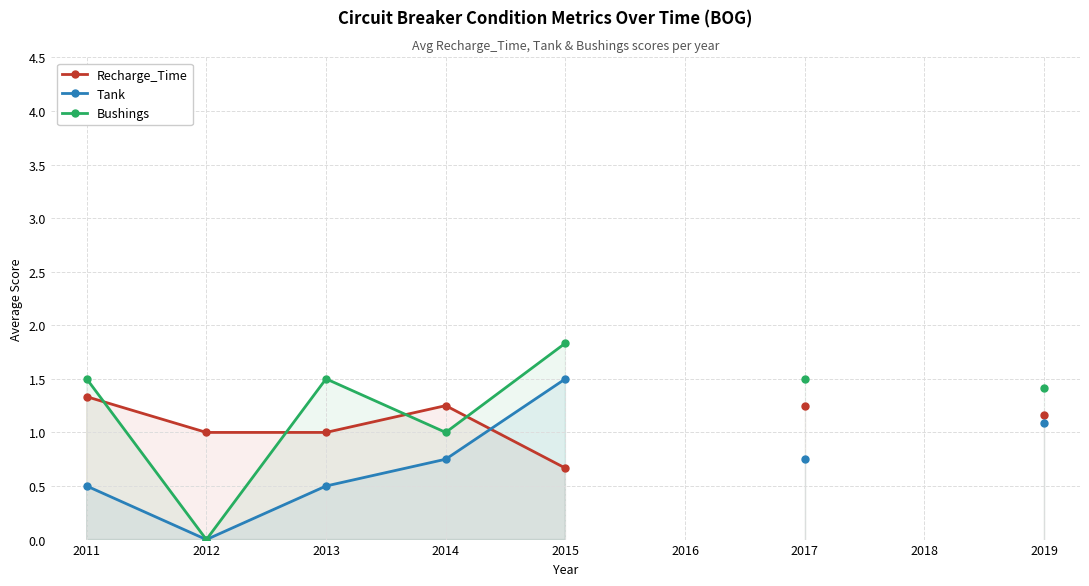

At how many categories does at least one series exceed 0?

7